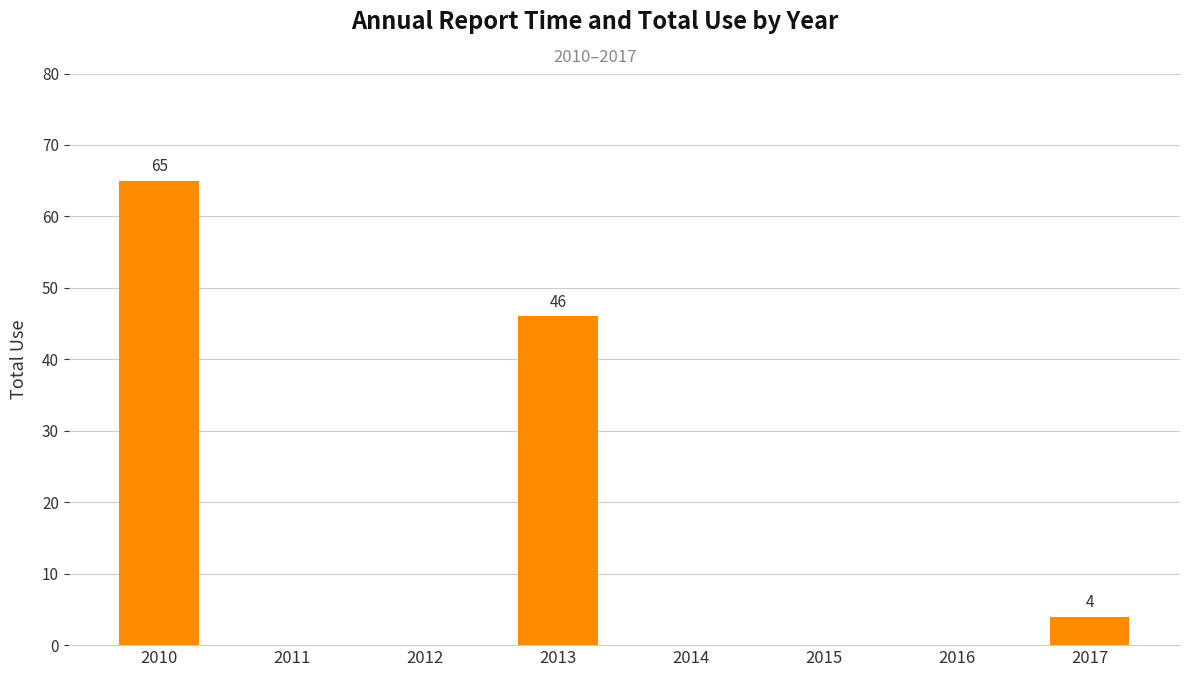

Where is the data nearest to the value 32?

2013